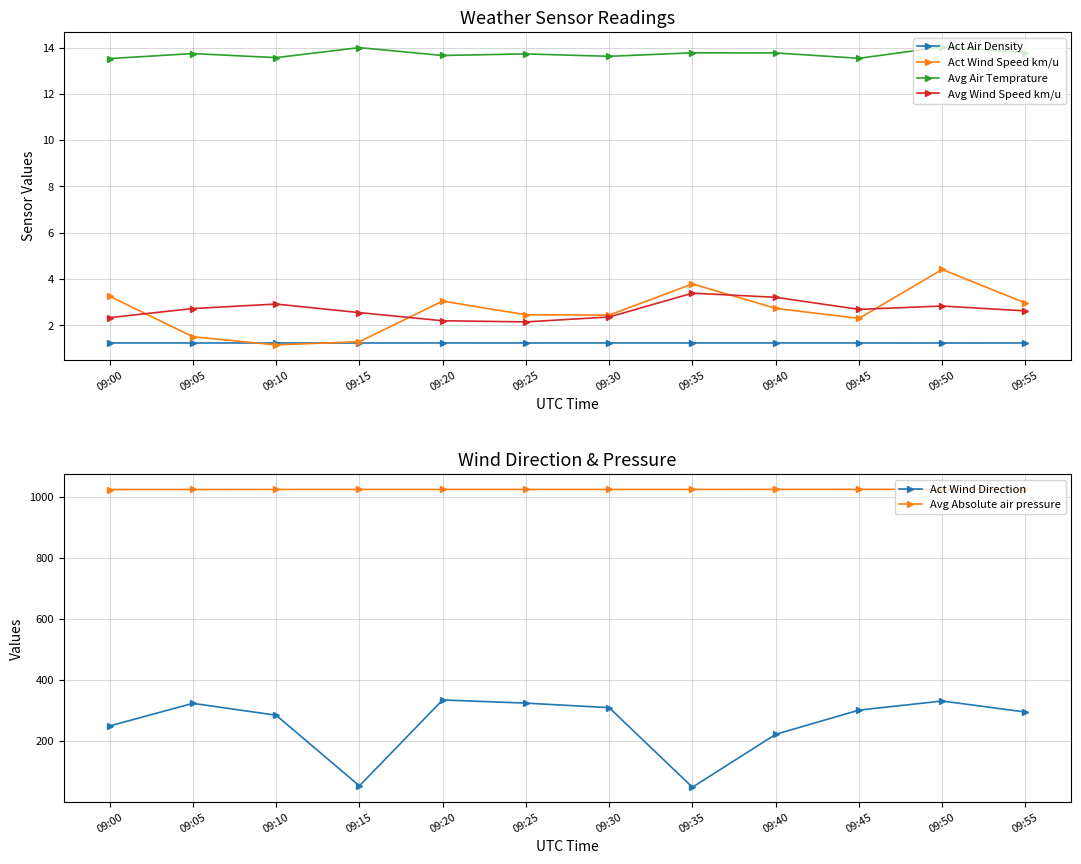

At which category is the sum across all series the highest?

09:20